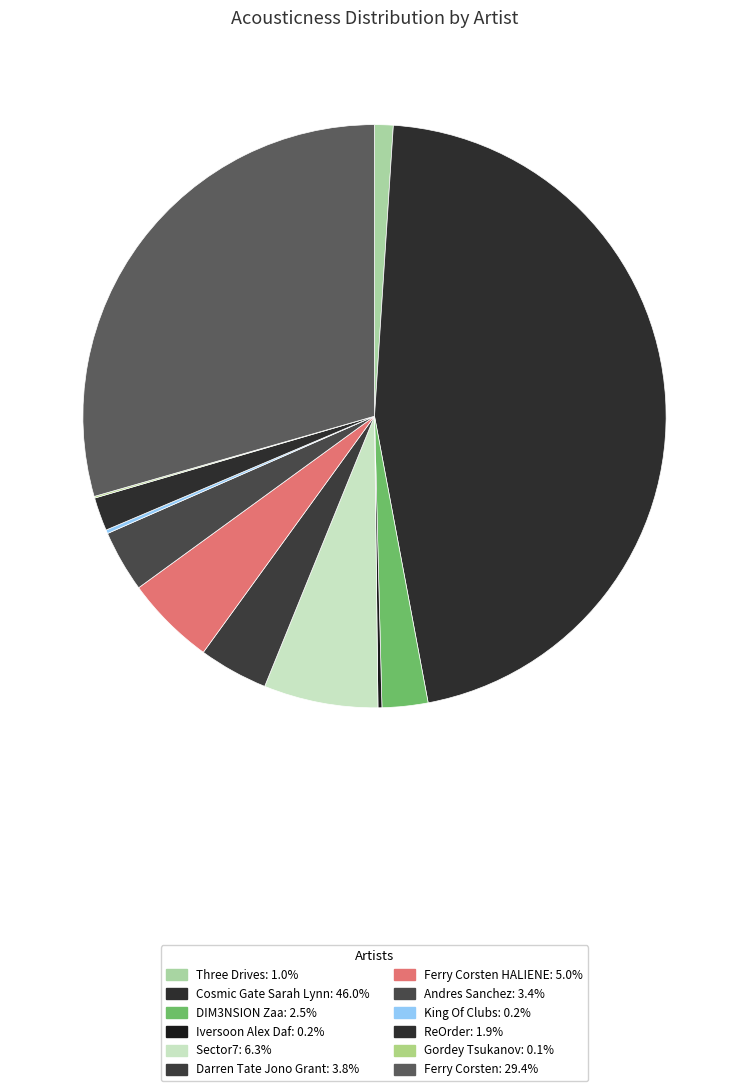

How many segments does this pie chart have?

12